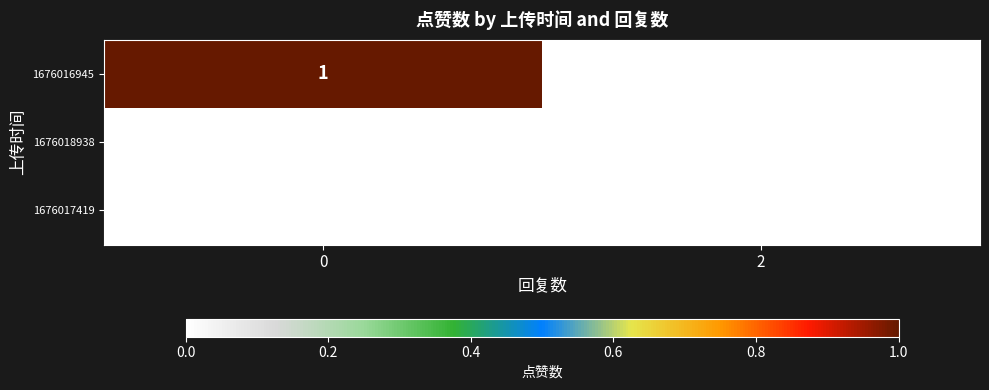

Which series has the largest total across all categories?

1676016945